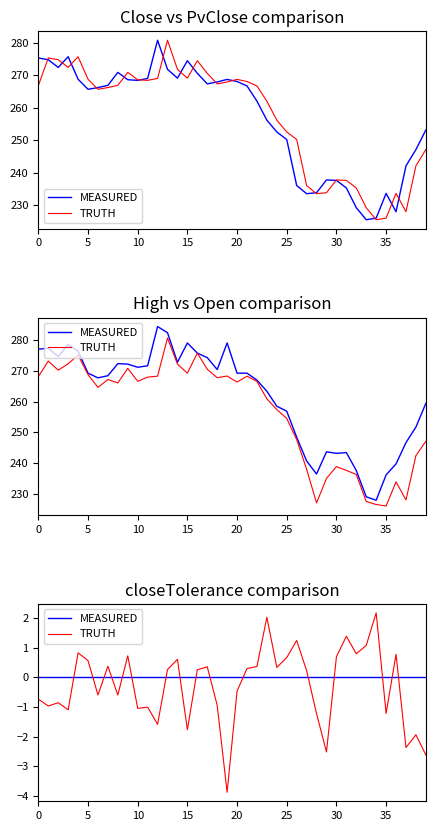

How many lines are shown in the chart?

2